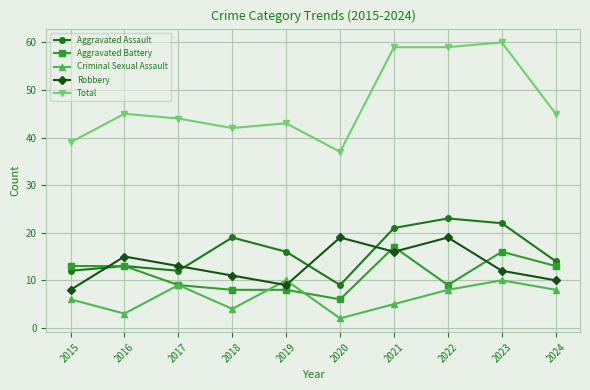

What is the difference between the maximum and minimum values in the Aggravated Assault series?

14